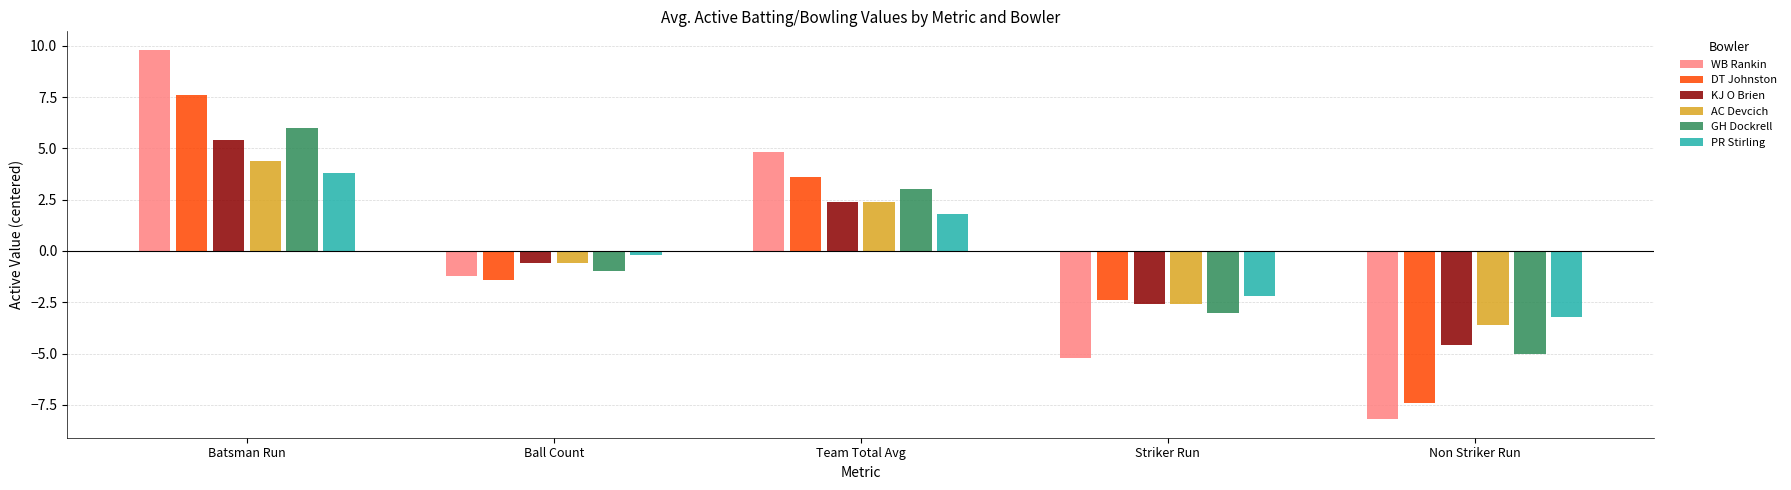

What is the spread (max minus min) of values at Batsman Run?

6.0